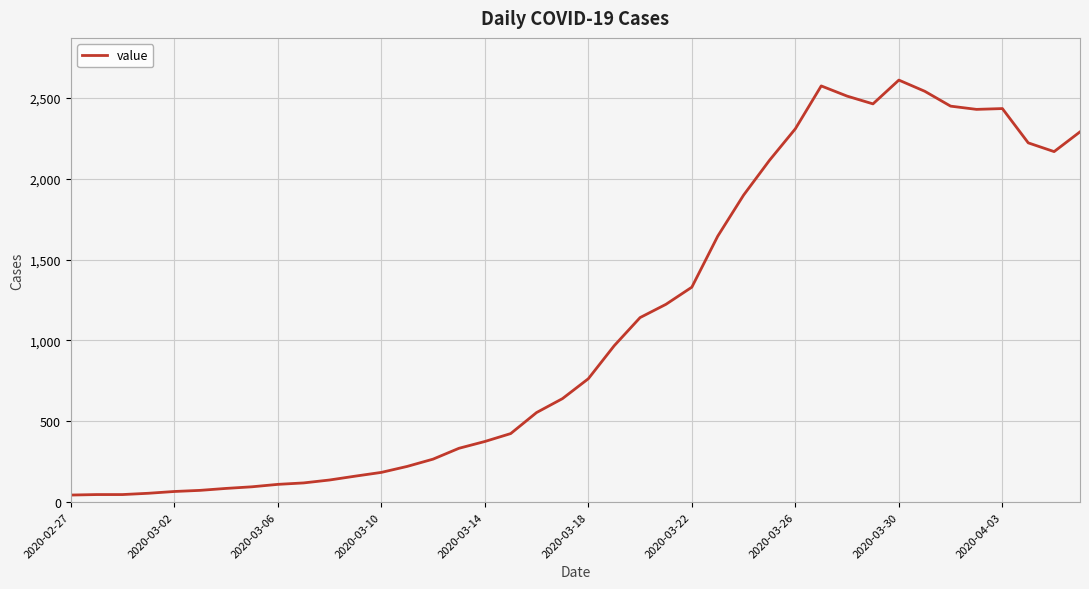

What is the difference between the maximum and minimum values?

2565